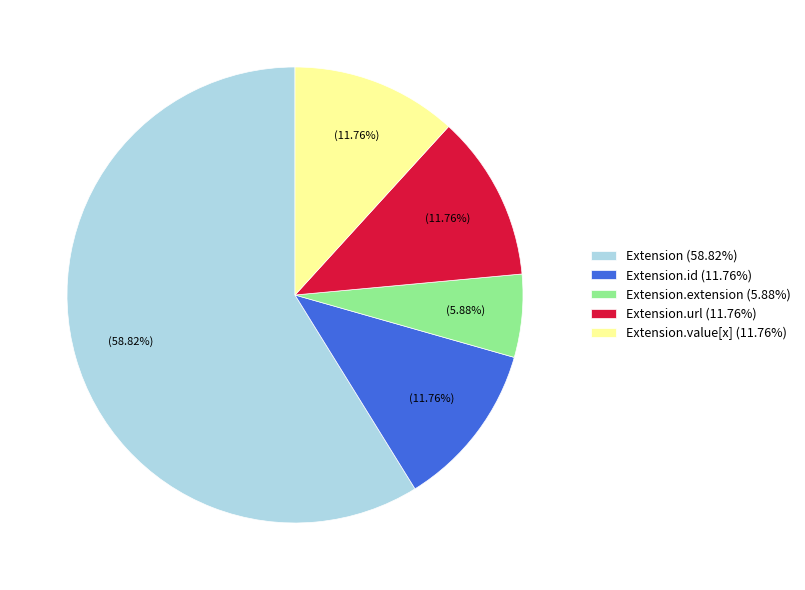

Combined, do Extension.value[x] (11.76%) and Extension.extension (5.88%) account for over 50%?

No